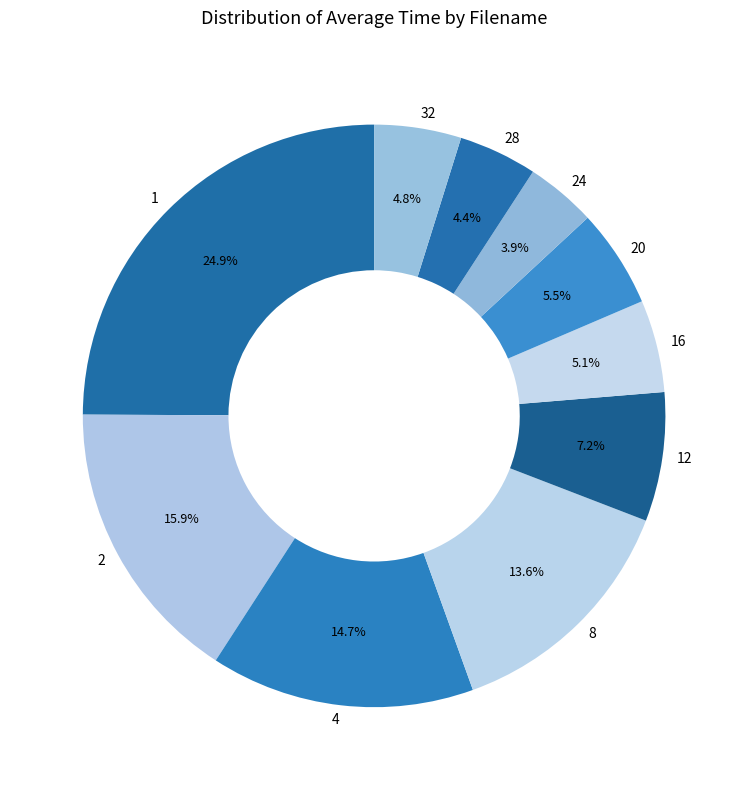

Is 20 the majority of the pie?

No